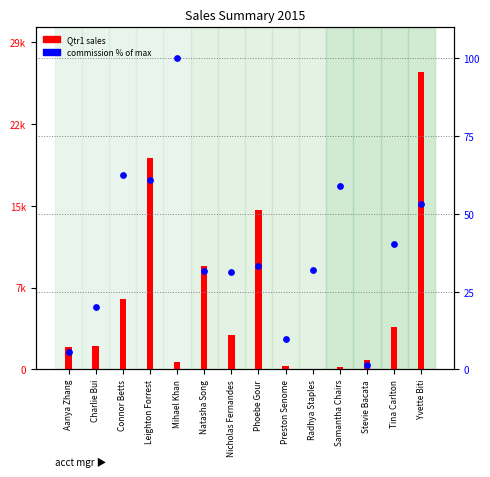

What is the total value across all series at Connor Betts?

6367.8